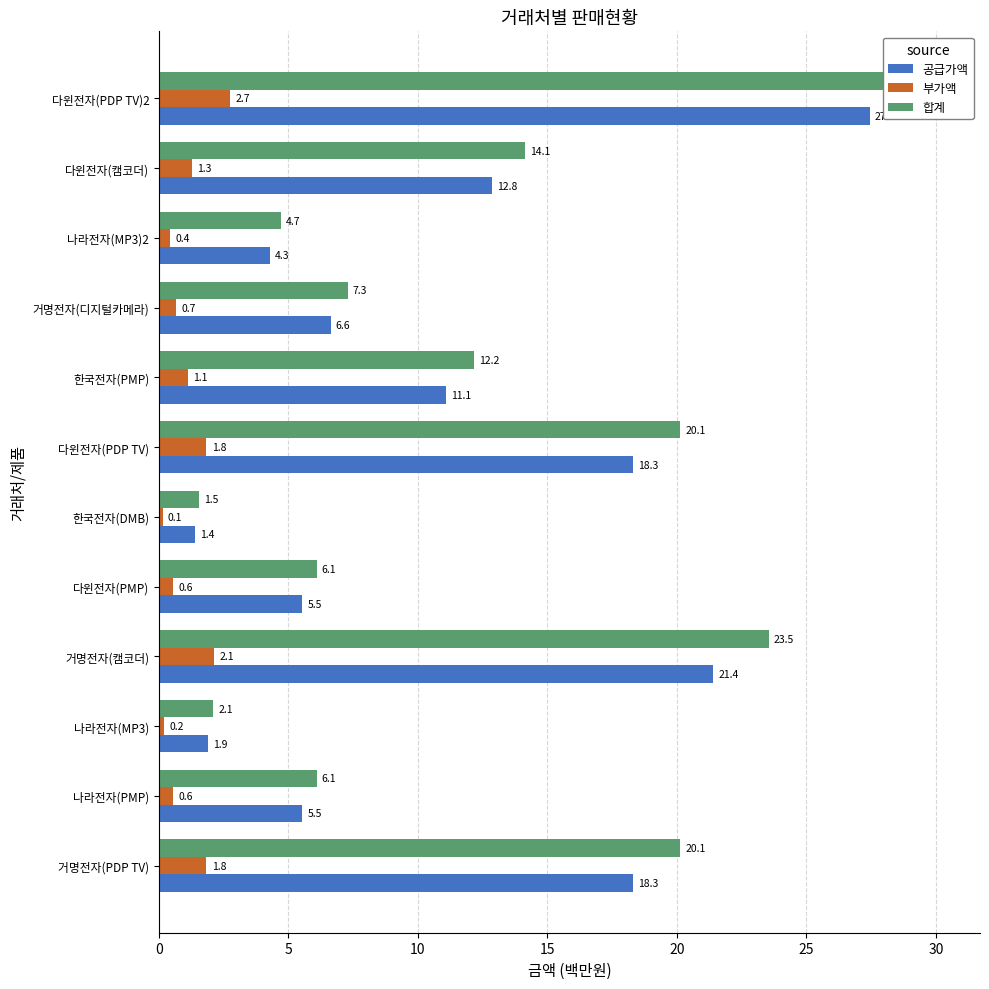

What is the maximum value shown in the chart?

30.2